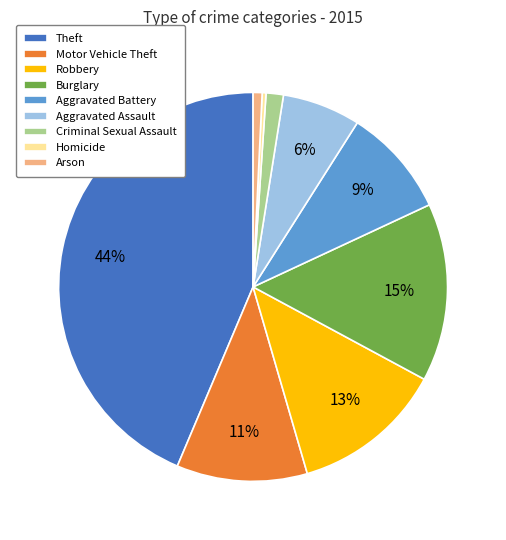

To the nearest percent, what is the average slice percentage?

11%